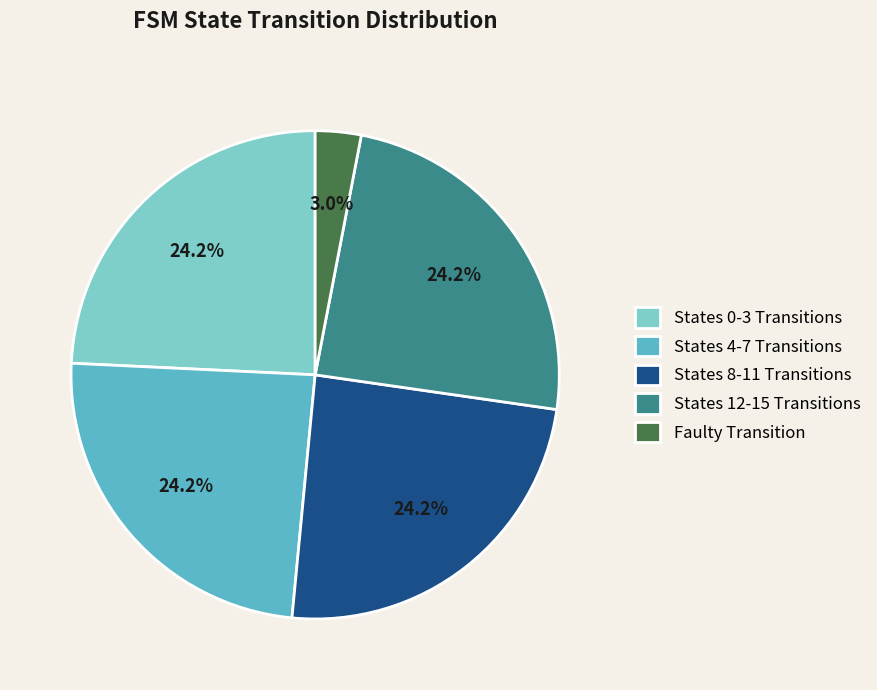

To the nearest percent, what is the average slice percentage?

20%